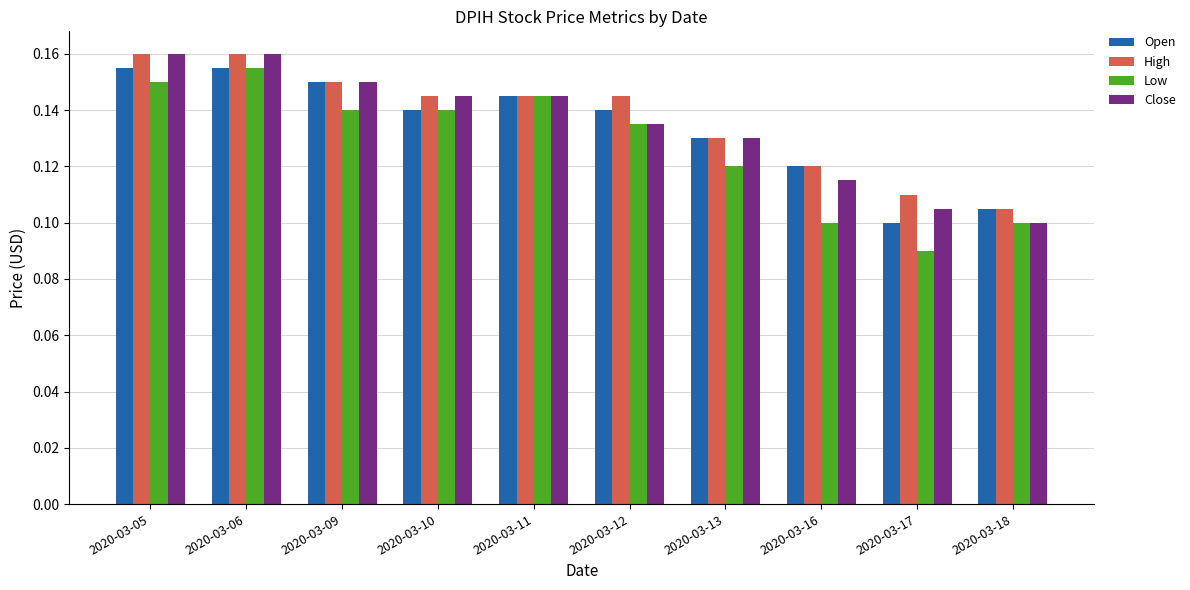

Which series has the widest spread of values?

Low